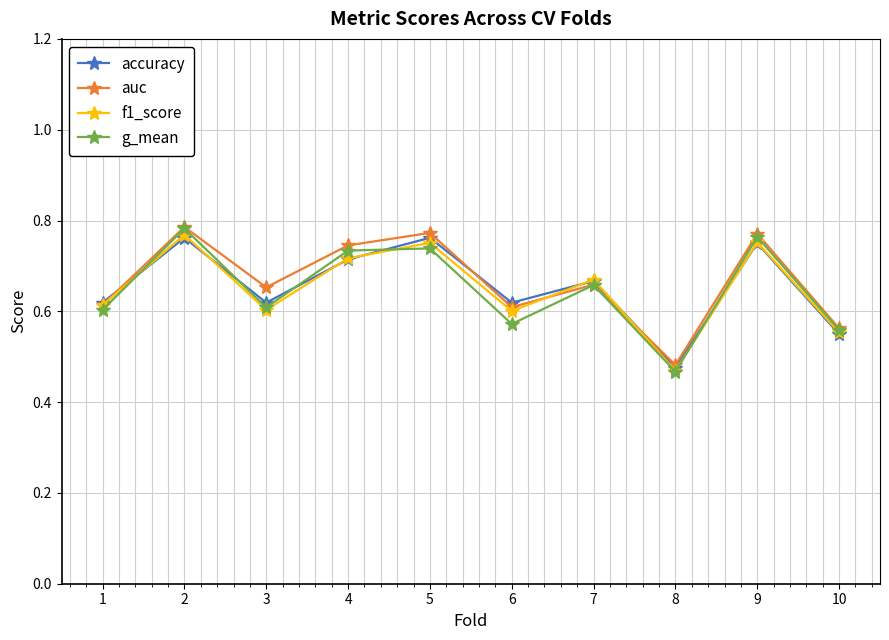

Does the chart have visible grid lines?

Yes